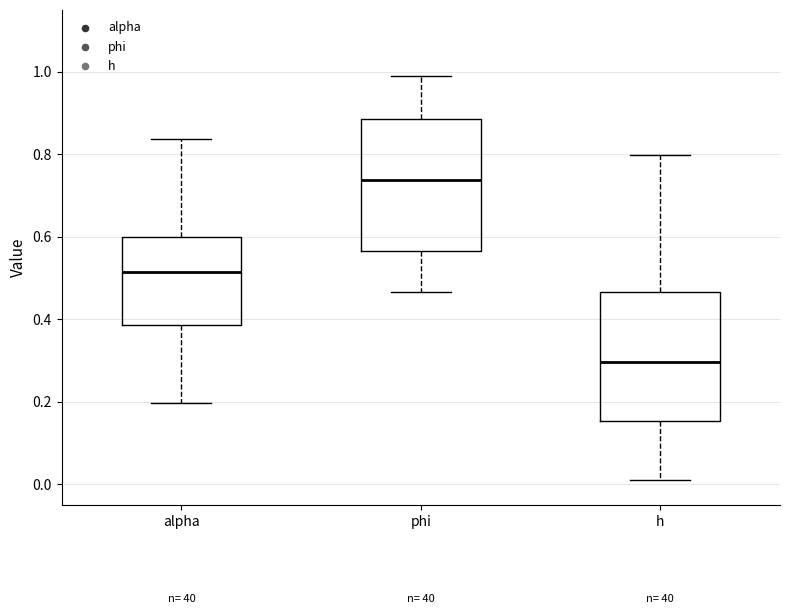

Reading left to right, read every box against the y-axis: the position of its median line, the range the box covers, and the ends of its whiskers. The values are not printed on the chart, so give them approximately, as read against the axis.

alpha: median 0.52, box 0.38 to 0.60, whiskers 0.20 to 0.84
phi: median 0.74, box 0.56 to 0.88, whiskers 0.46 to 1.00
h: median 0.30, box 0.16 to 0.46, whiskers 0.00 to 0.80